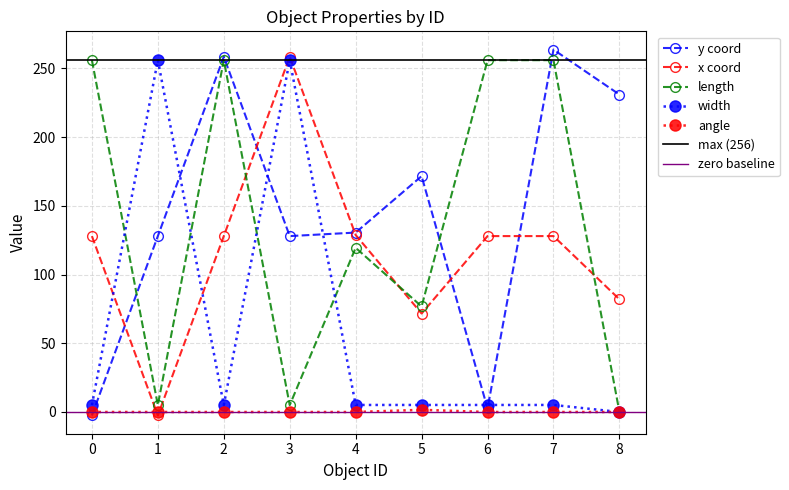

What is the approximate value of width at 5?

5.1